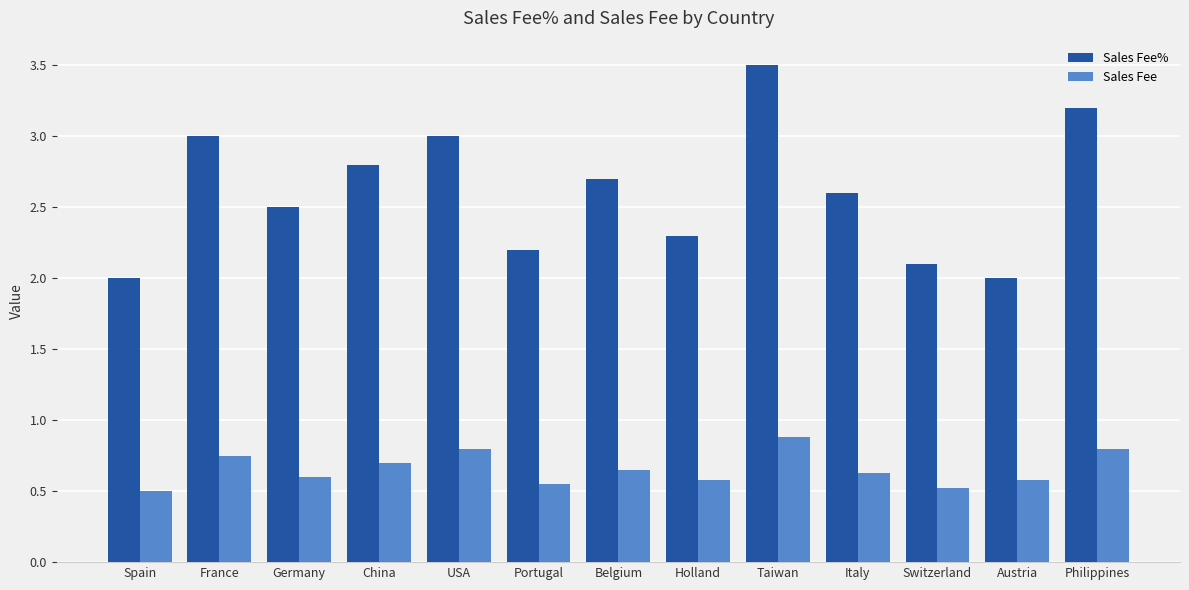

True or false: Sales Fee% has a value of 1.5 at Belgium.

False